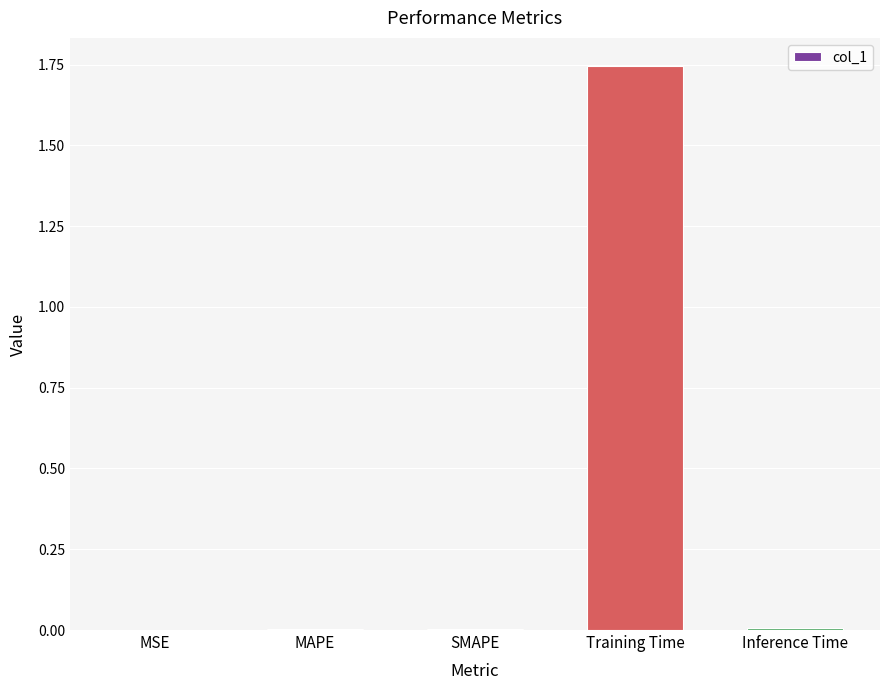

True or false: the data shows 0.0 at MAPE.

True